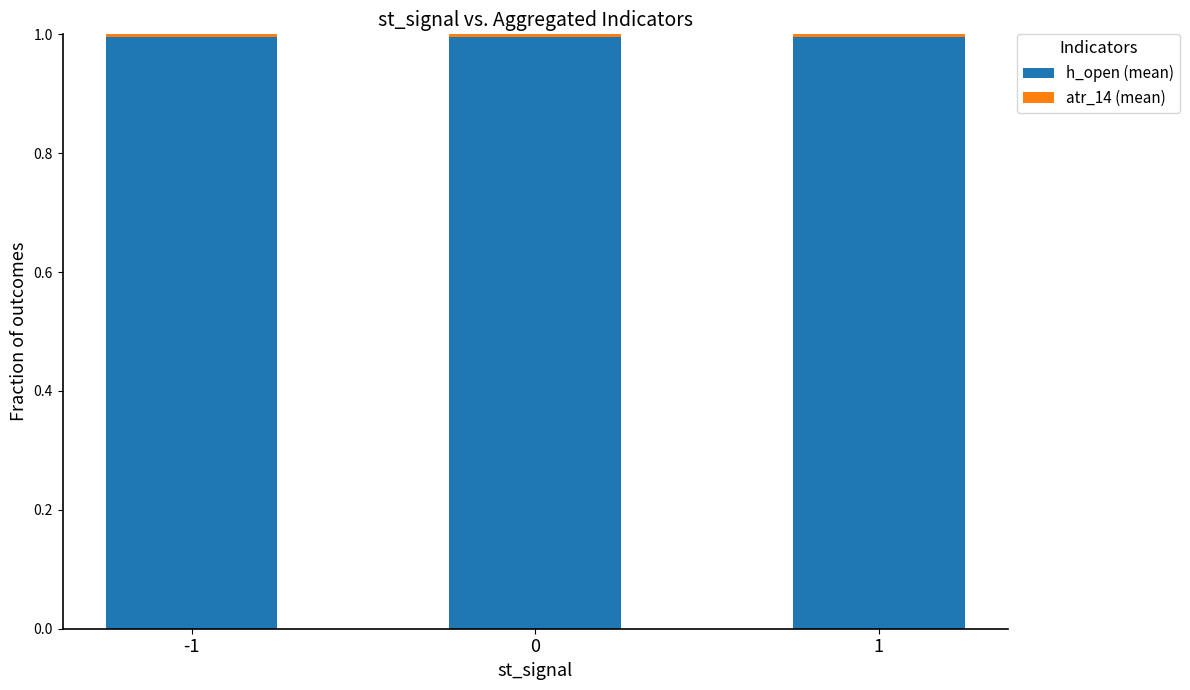

The h_open (mean) series shows 0.2 at 0. True or false?

False